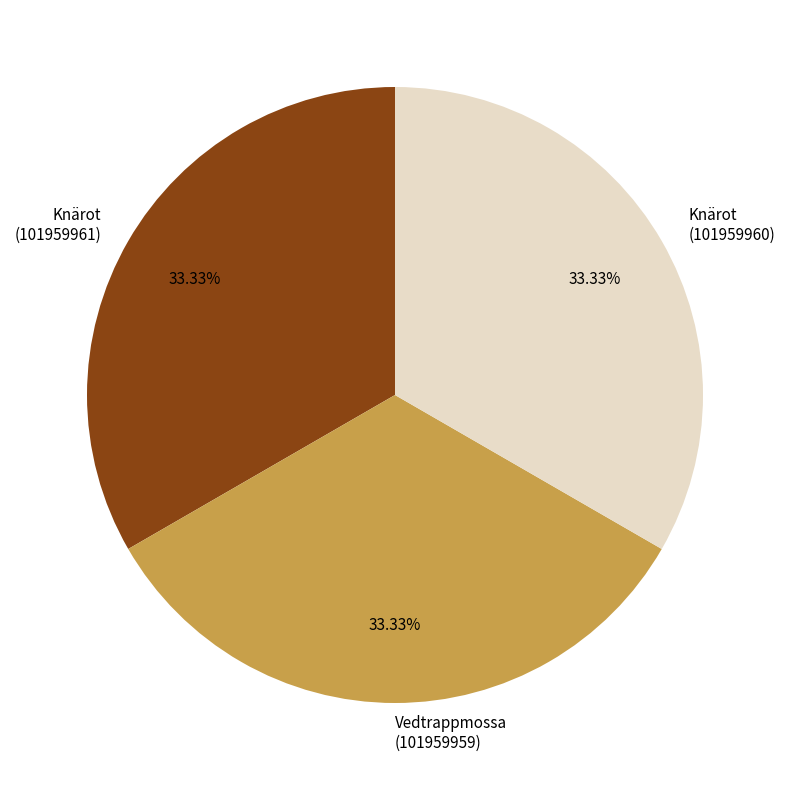

Approximately how many times larger is the value at Knärot (101959961) compared to Knärot (101959960)?

1.0